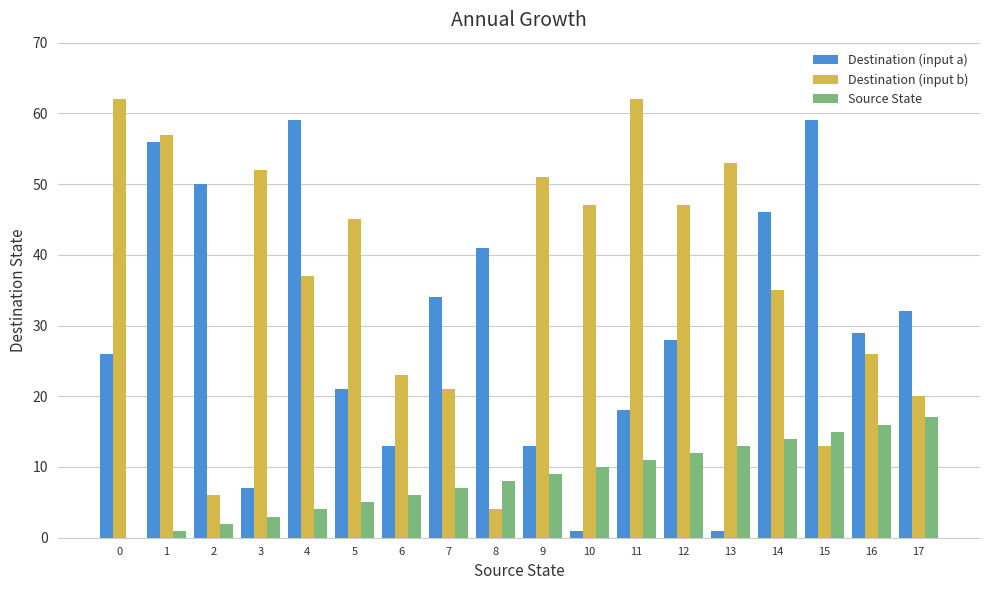

Read the Source State value at 14, to the nearest 5.

15